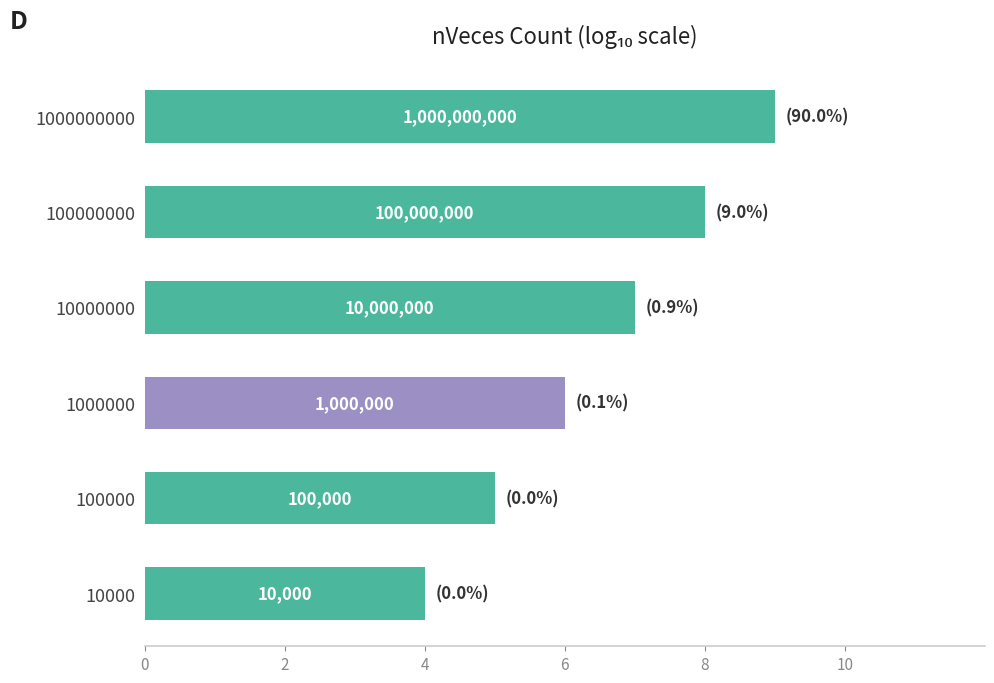

What is the maximum value shown in the chart?

9